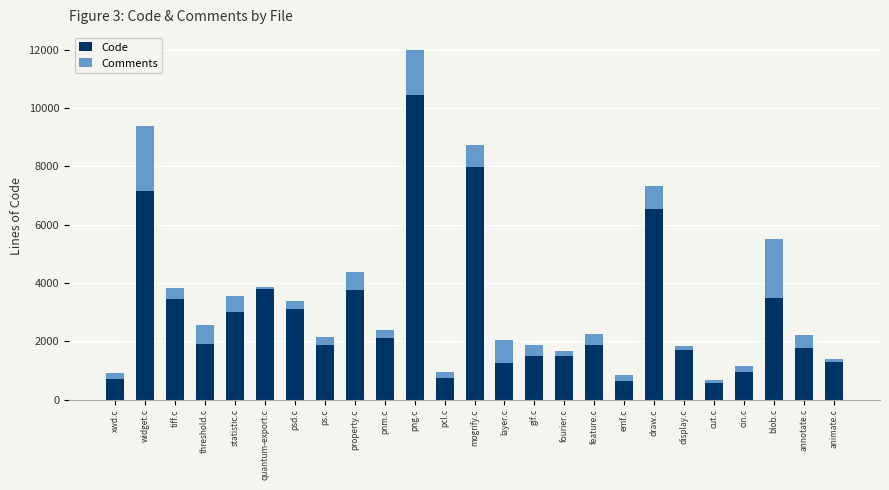

What is the value of the Code bar at the 1st from the left?

704